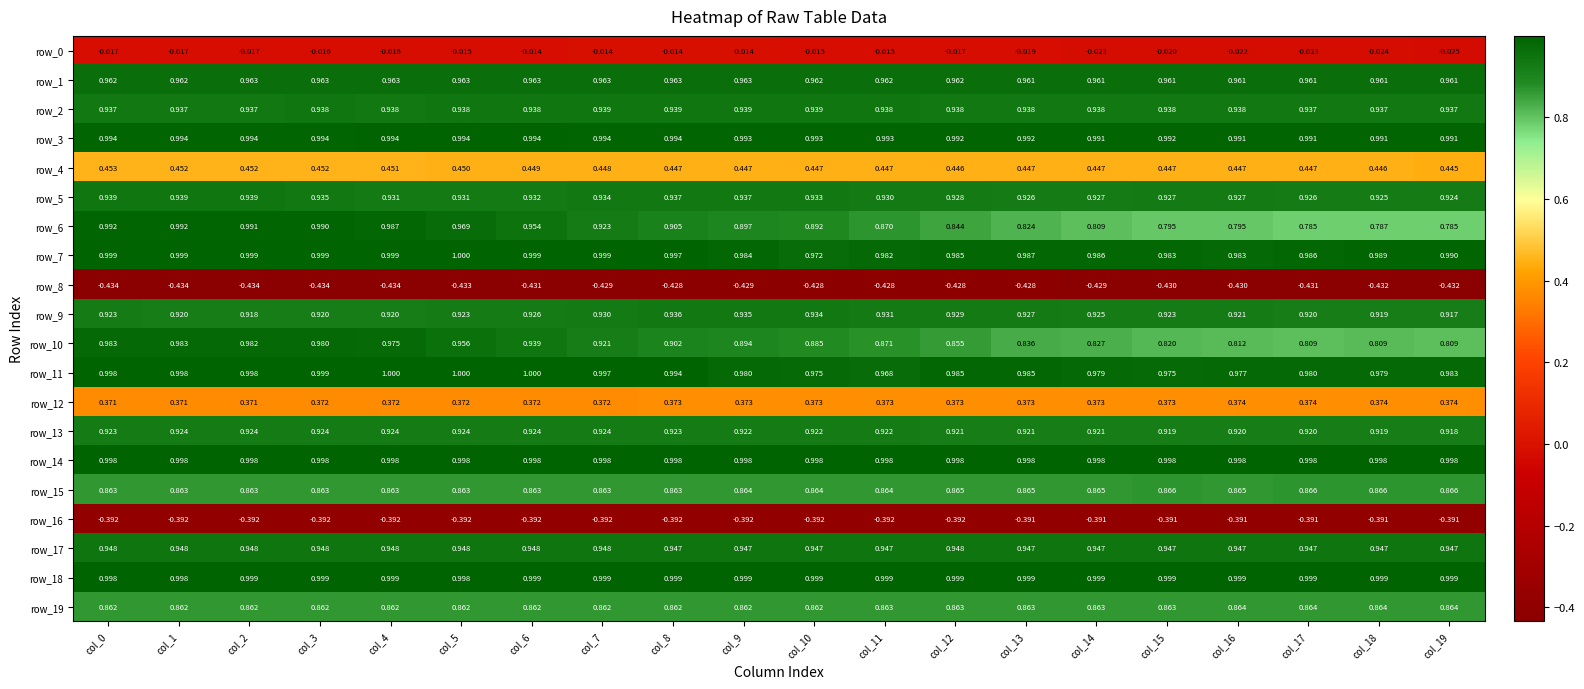

What is the sum of the row_14 values at col_16 and col_19?

2.0